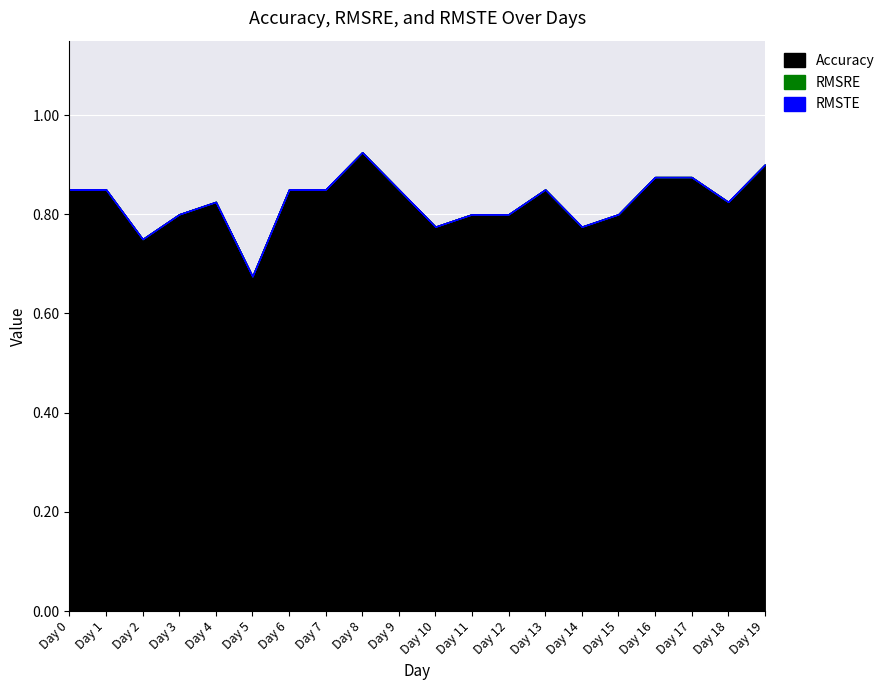

The RMSTE series shows 0.0 at Day 14. True or false?

True